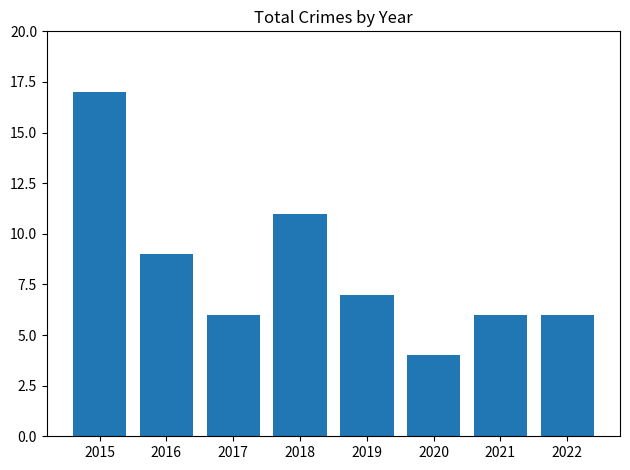

Are the bars horizontal?

No